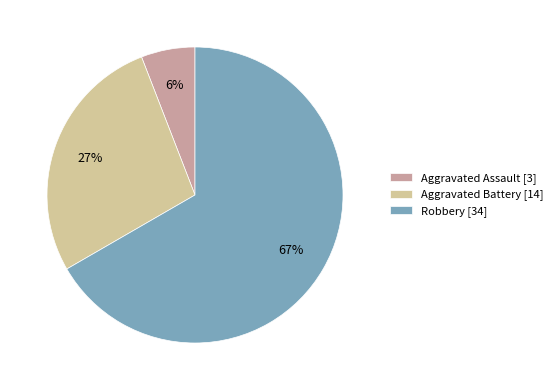

Is the sum of Aggravated Assault [3] and Robbery [34] greater than half?

Yes